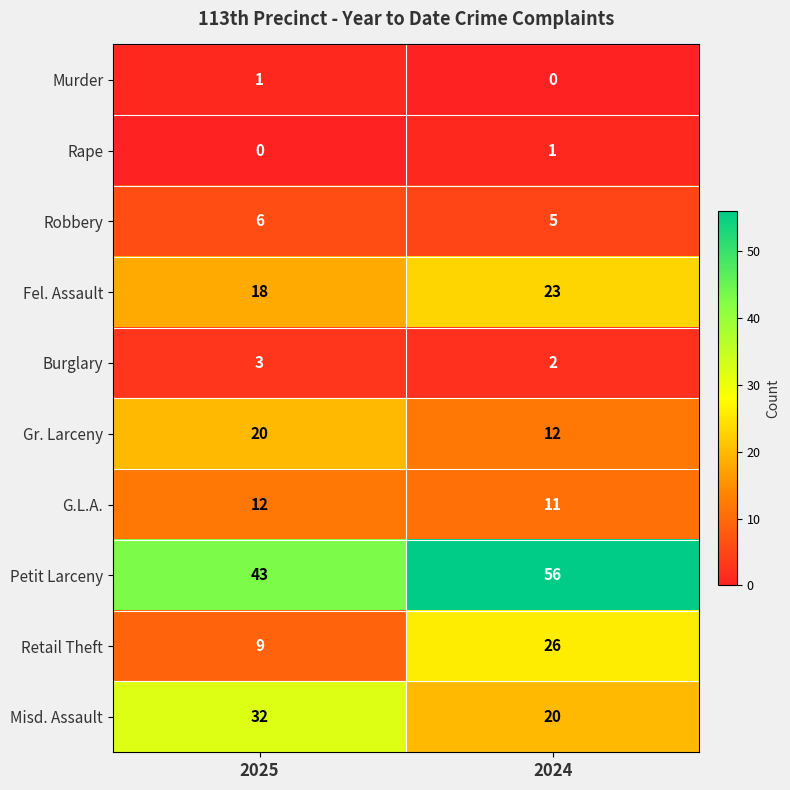

Reading right to left, extract all data points from this chart.

Murder: 0	1
Rape: 1	0
Robbery: 5	6
Fel. Assault: 23	18
Burglary: 2	3
Gr. Larceny: 12	20
G.L.A.: 11	12
Petit Larceny: 56	43
Retail Theft: 26	9
Misd. Assault: 20	32